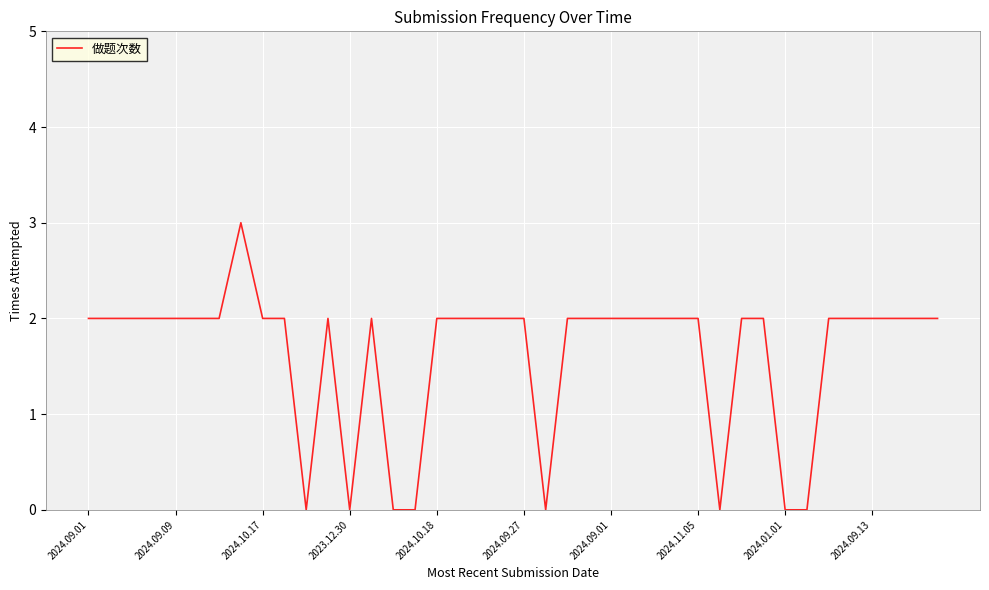

What is the greatest value displayed?

3